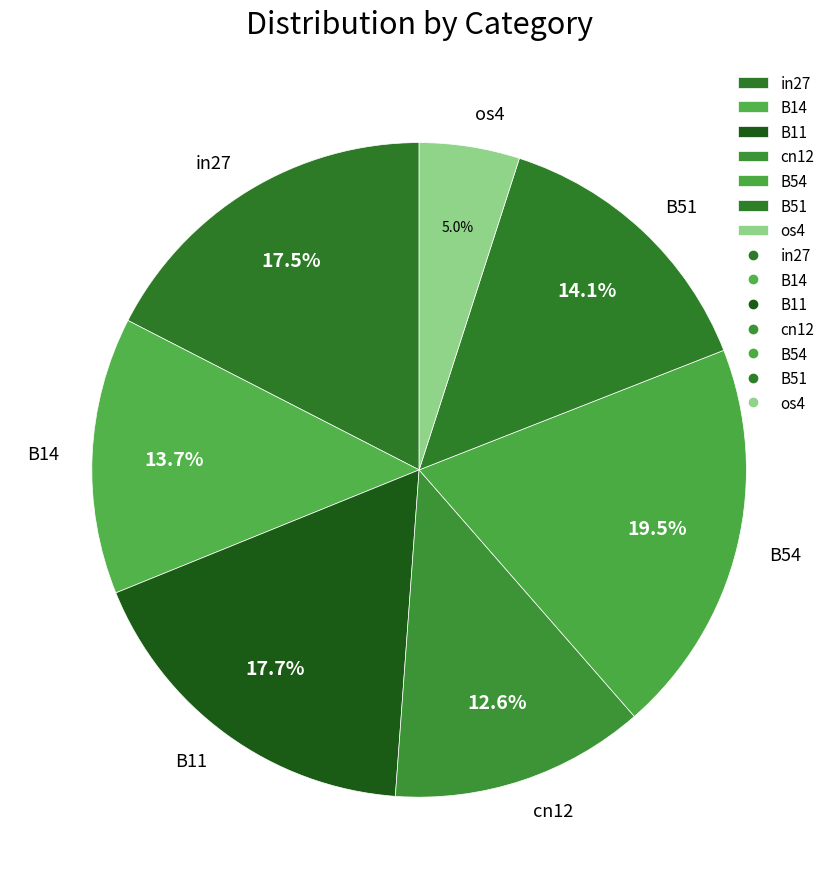

To the nearest percent, what is the combined percentage of in27 and B54?

37%